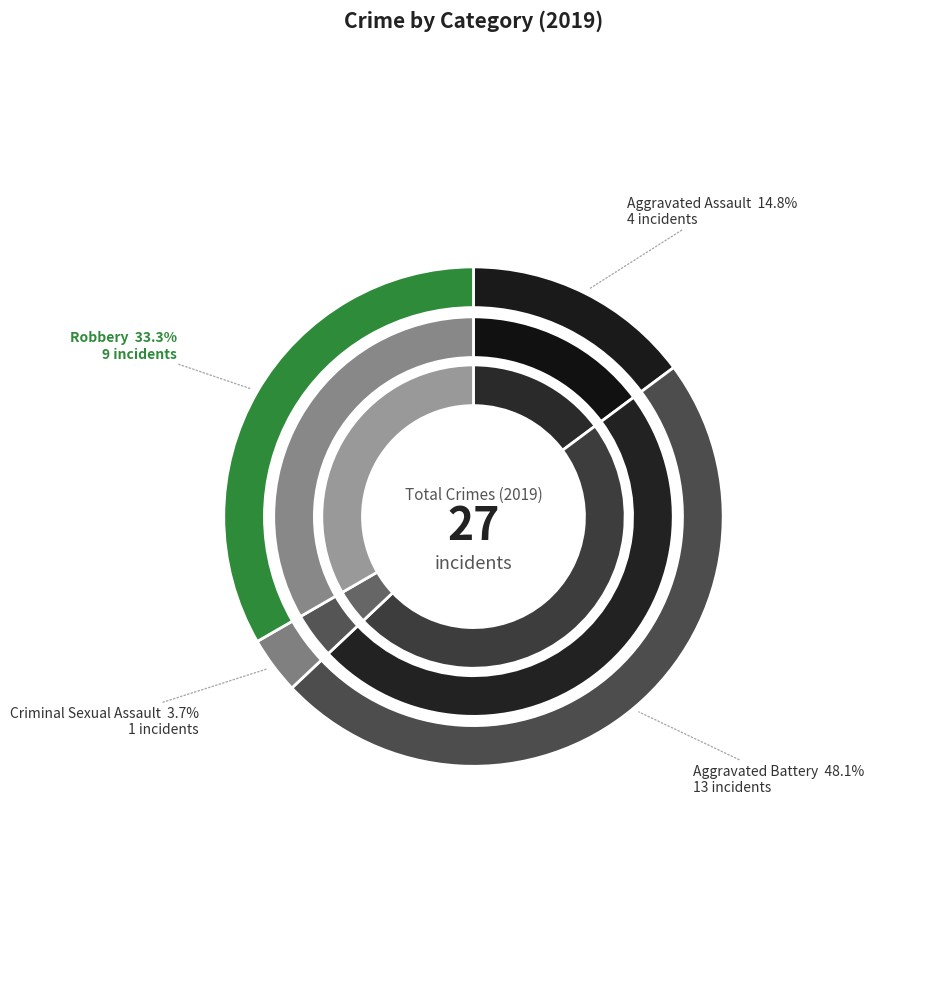

To the nearest percent, what is the average slice percentage?

25%